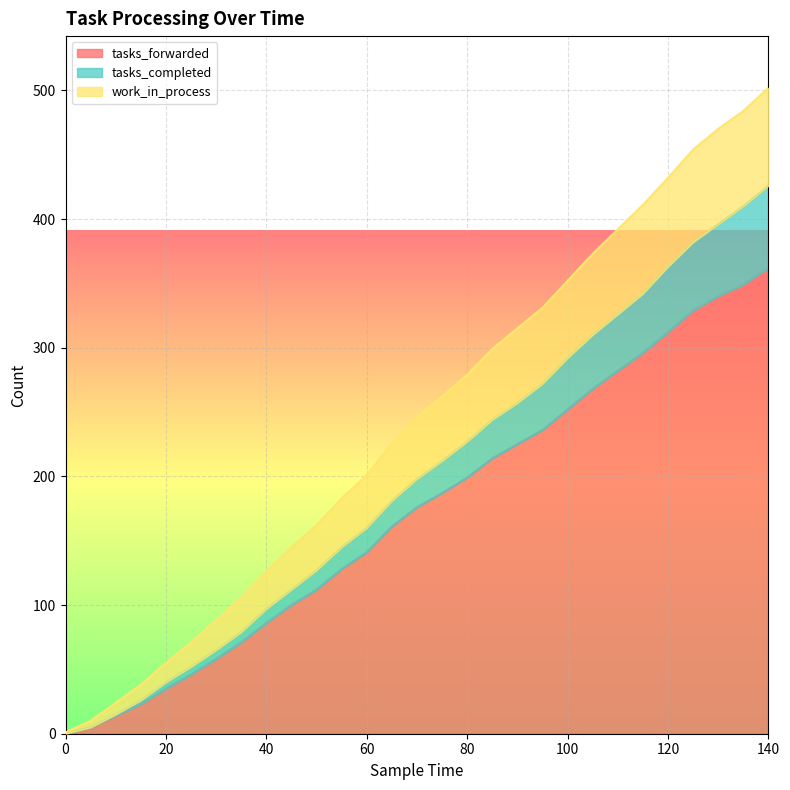

Which series changed the most between 25 and 65?

work_in_process